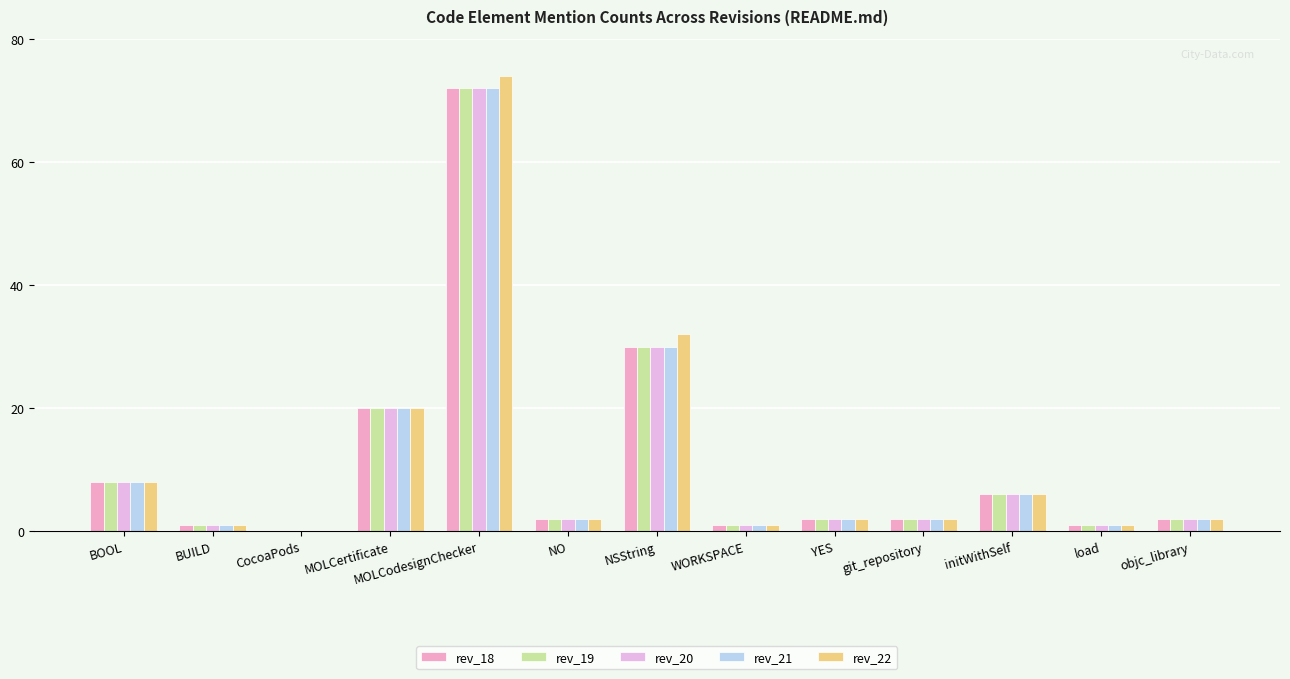

The value of rev_19 at initWithSelf is 6. True or false?

True